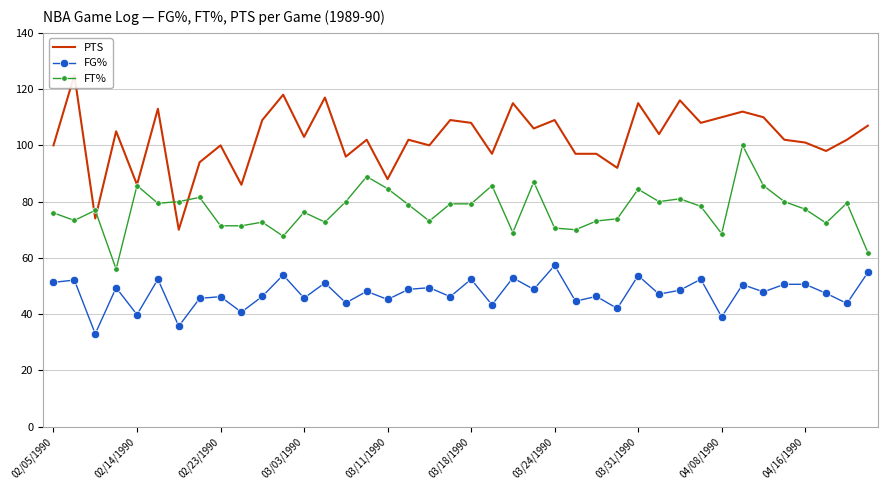

True or false: FG% has more than 0 points higher than both neighbors.

True